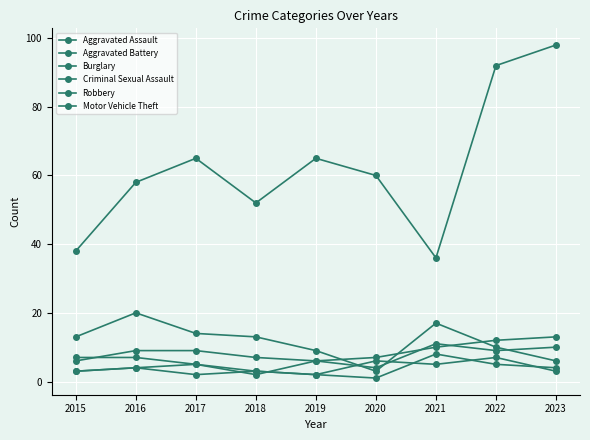

Does the chart have visible grid lines?

Yes